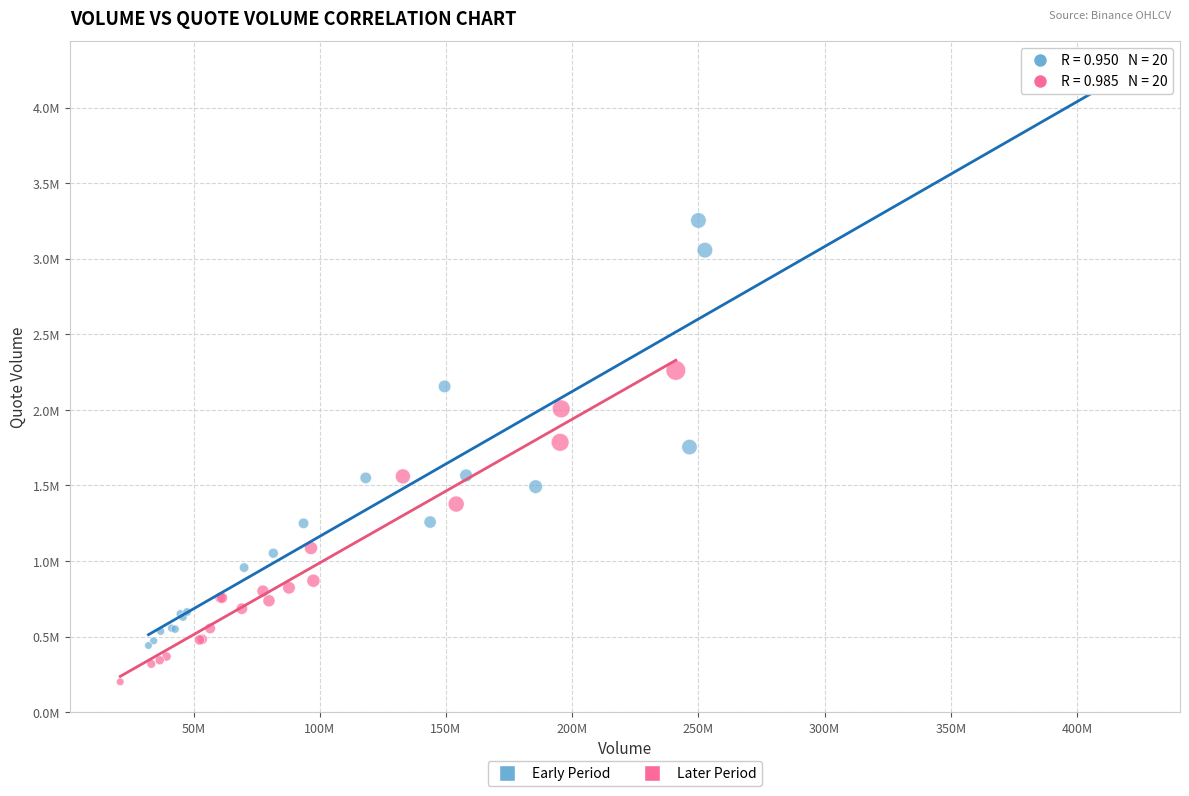

What are all the series names shown in the legend?

Early Period, Later Period